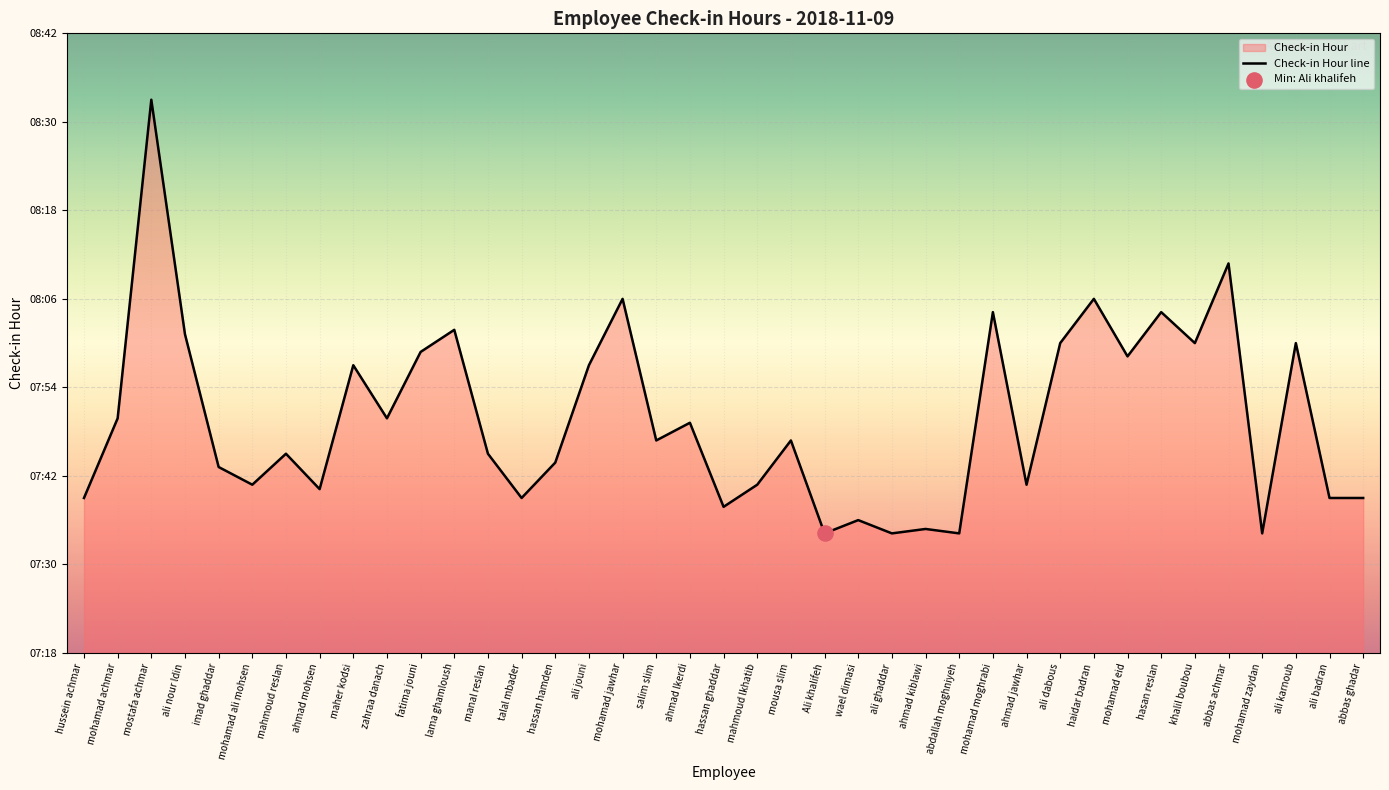

Between mahmoud reslan and mousa slim, which is larger?

mousa slim